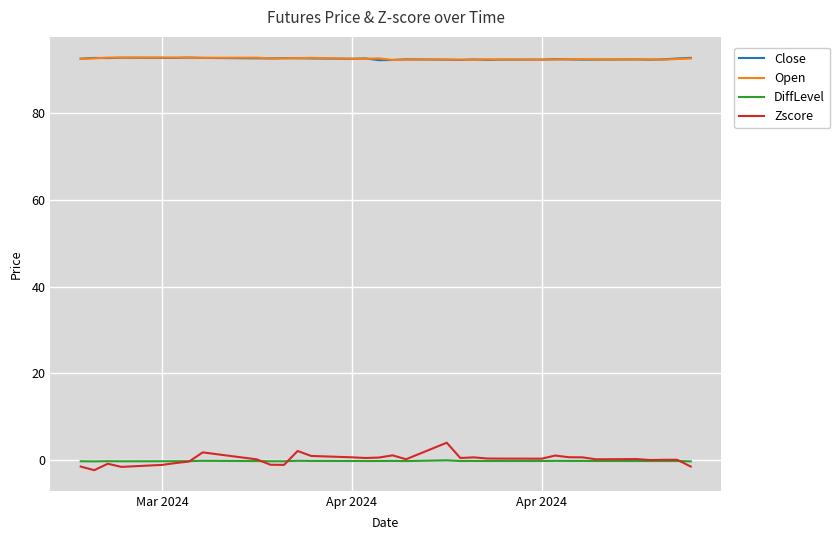

What is the smallest value displayed?

-2.4